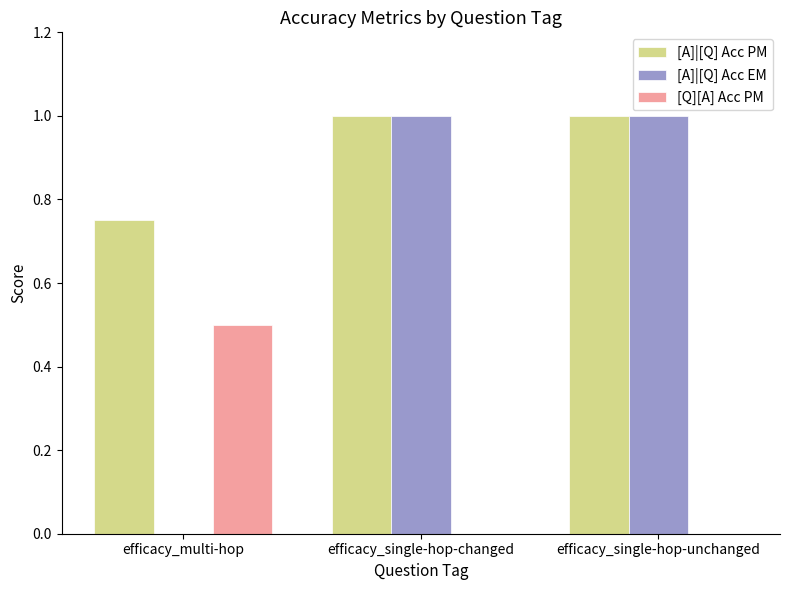

What value does the [A]|[Q] Acc EM series have at efficacy_single-hop-unchanged?

1.0